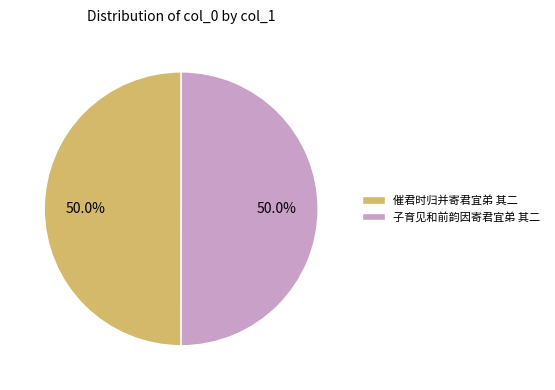

Combined, do 催君时归并寄君宜弟 其二 and 子育见和前韵因寄君宜弟 其二 account for over 50%?

Yes